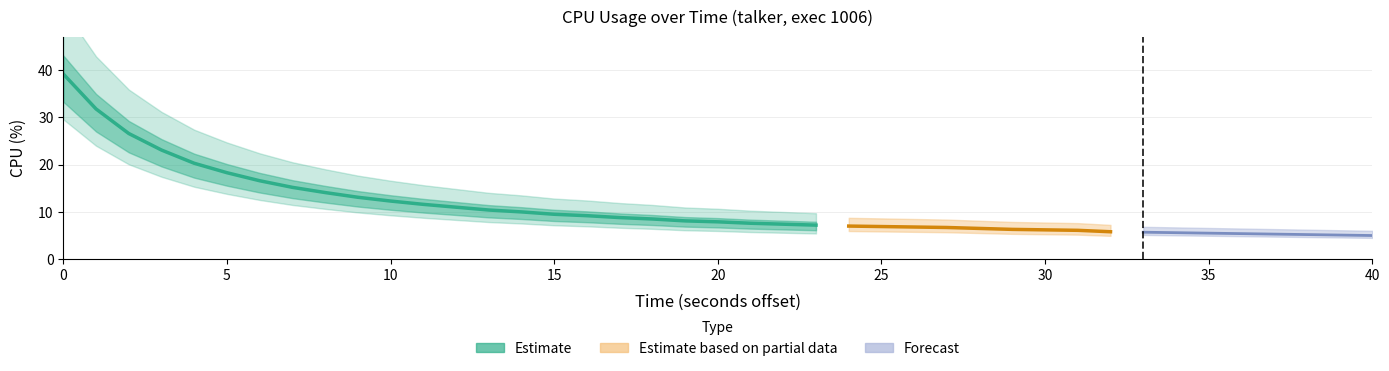

What is the change in value from 3 to 36?

-17.8